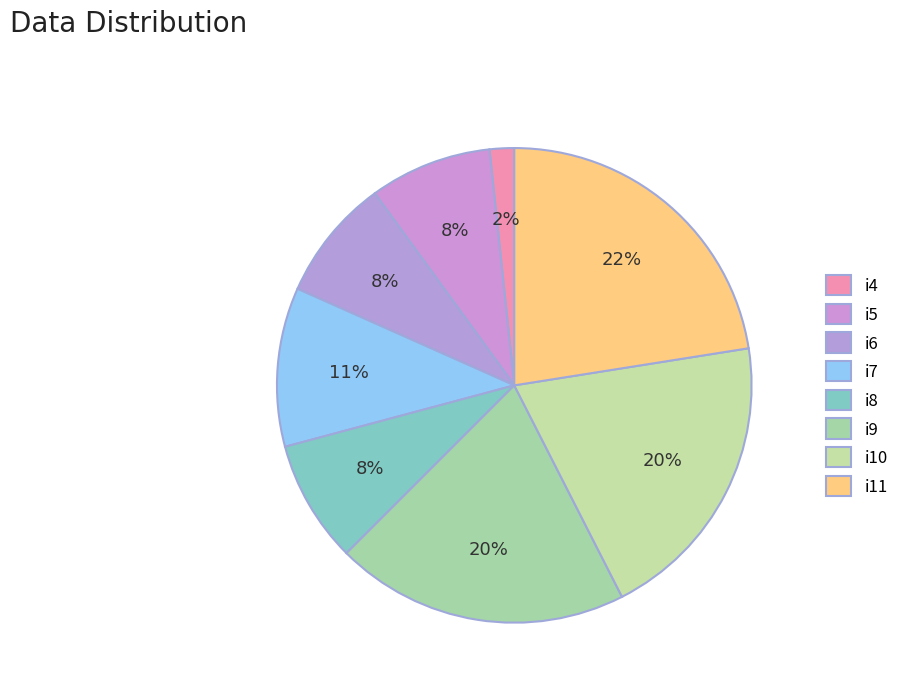

Does any single category account for the majority?

No